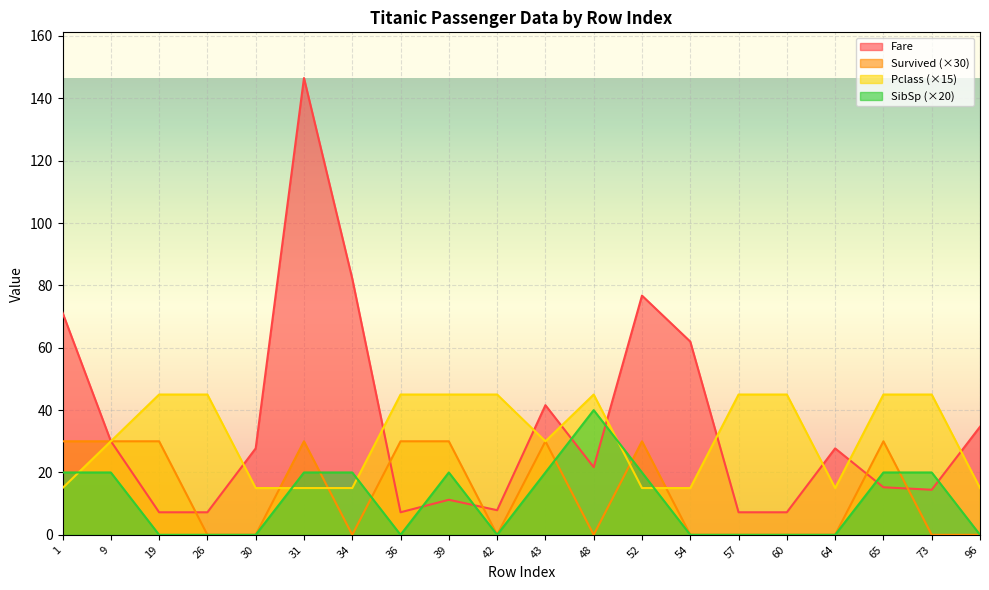

At which label is Survived closest to 15?

1